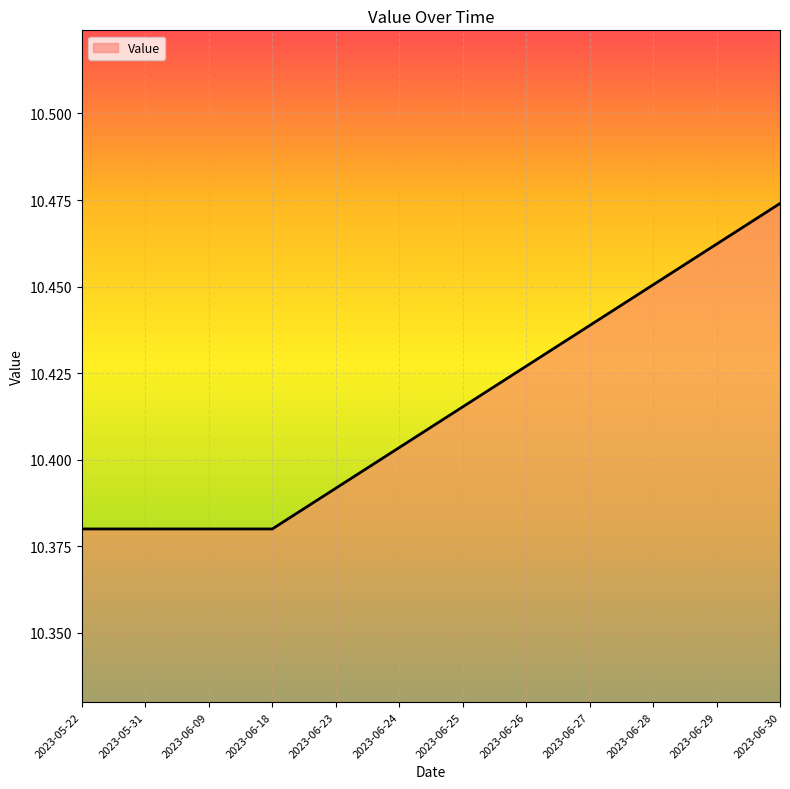

Does the chart display data point markers on the line(s)?

No